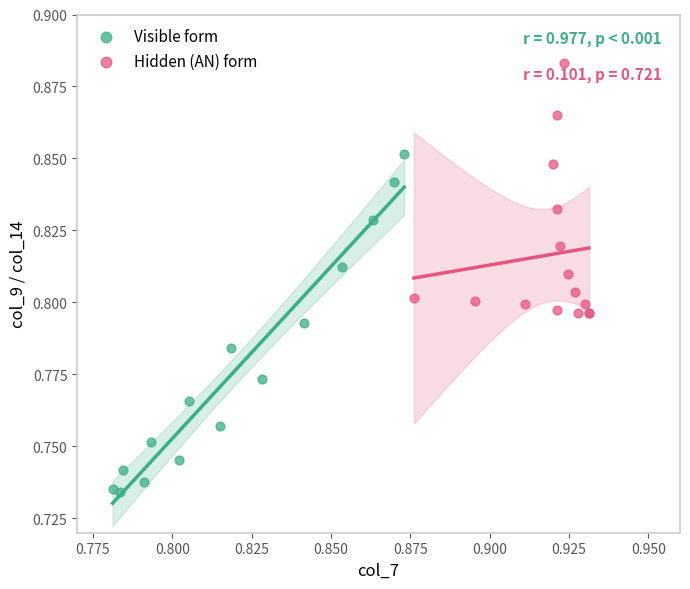

Which series contains the highest Y value?

Hidden (AN) form